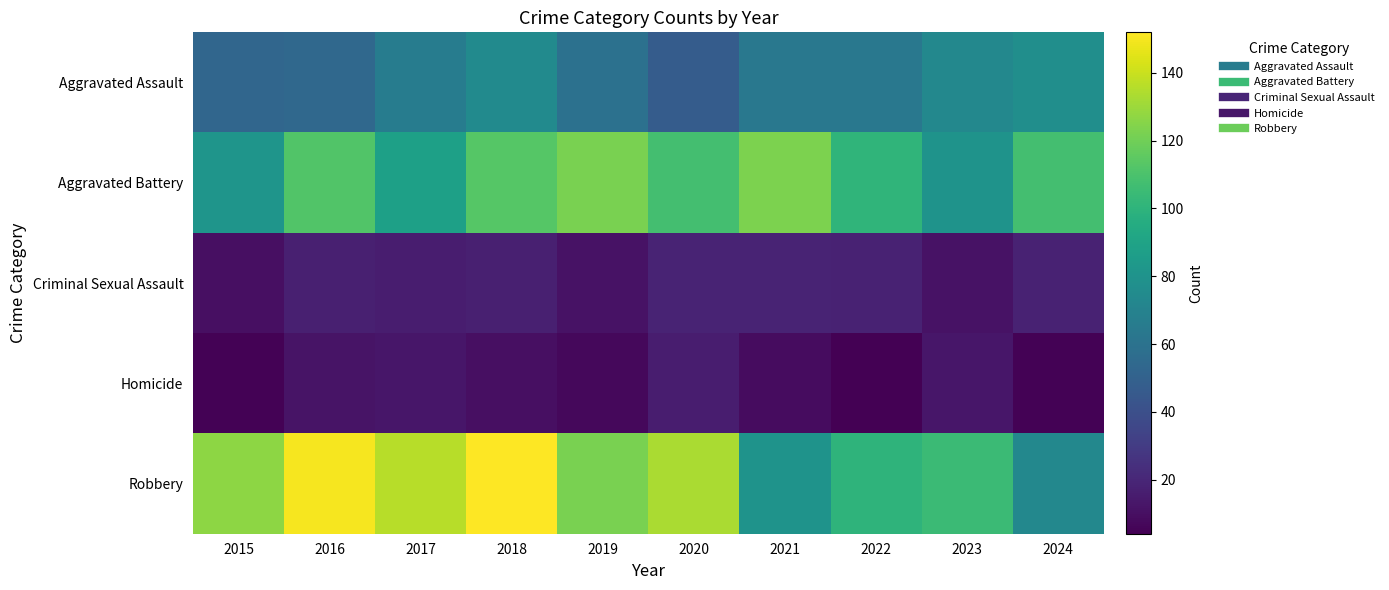

List the series in order of their peak value, lowest first.

Homicide, Criminal Sexual Assault, Aggravated Assault, Aggravated Battery, Robbery